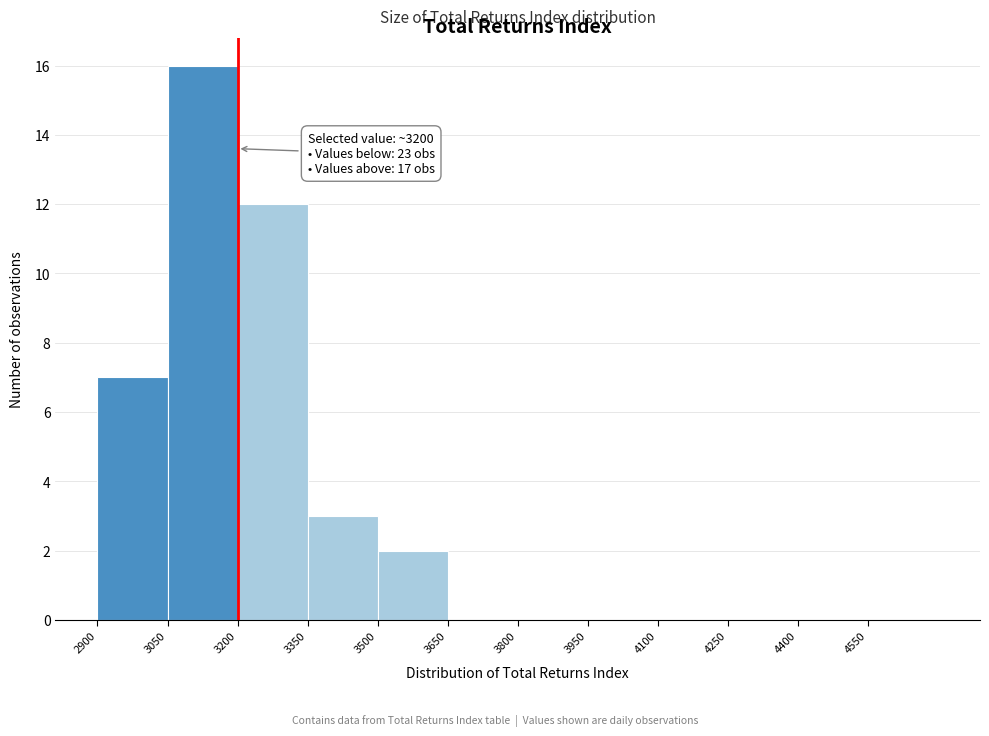

Over which range of the x-axis is the bar tallest?

3050 to 3200